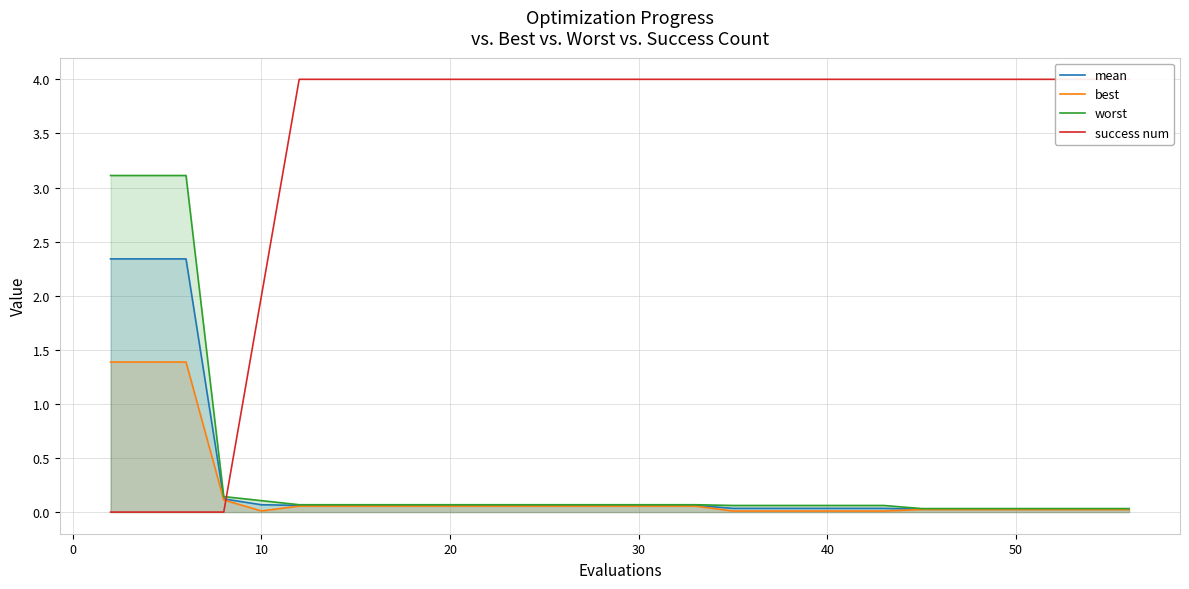

What is the maximum value for worst?

3.1